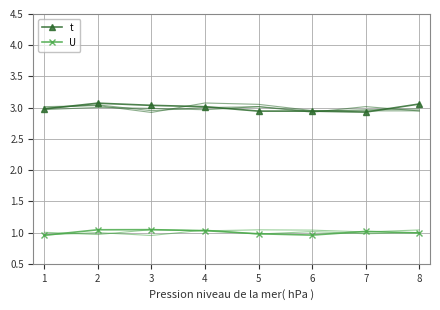

What is the value of the U point at the 4th from the left?

1.0